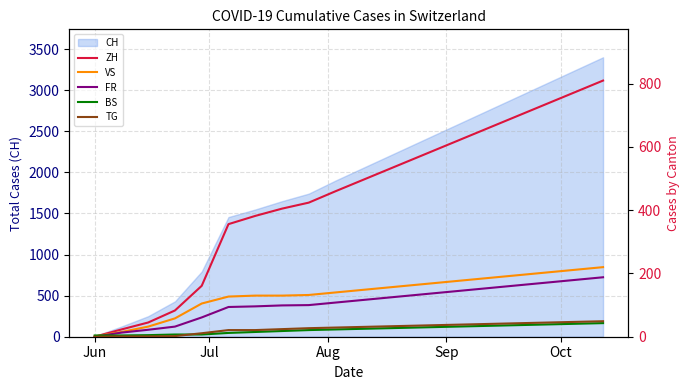

What is the difference between the maximum and minimum values in the BS series?

39